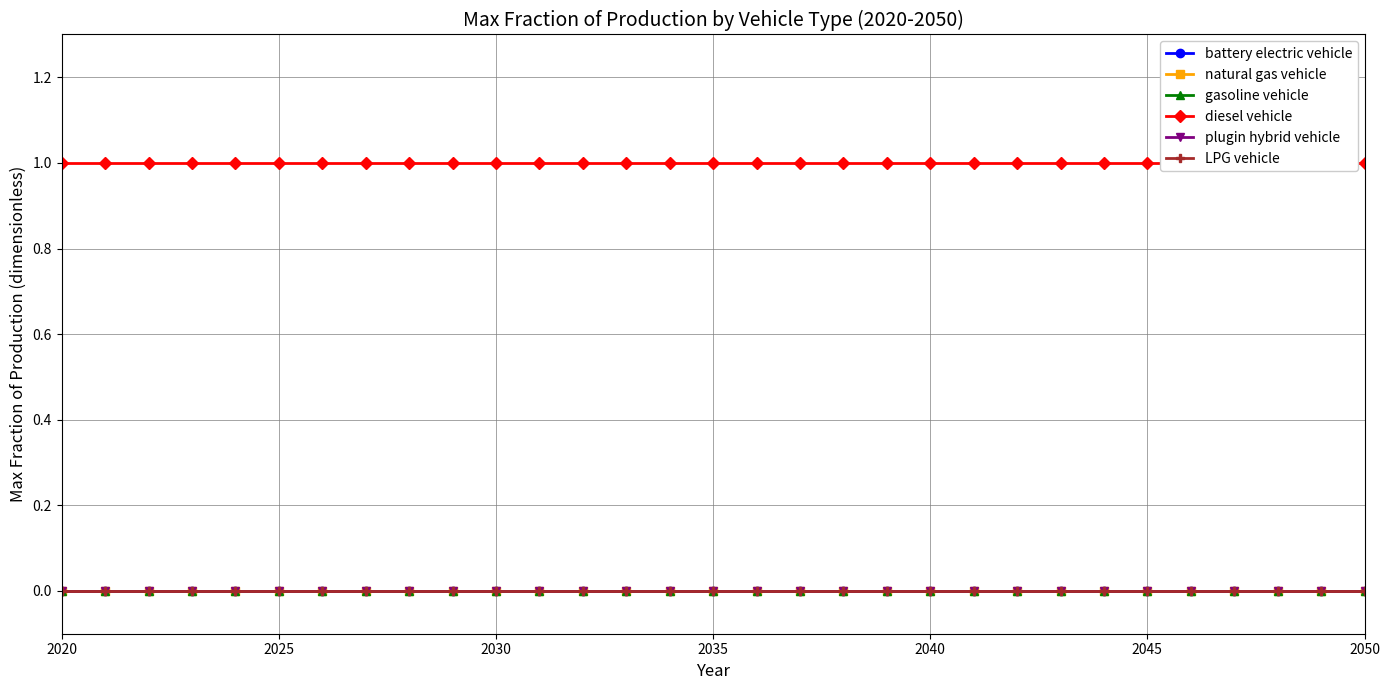

Is it true that battery electric vehicle equals 0 at 2050?

True